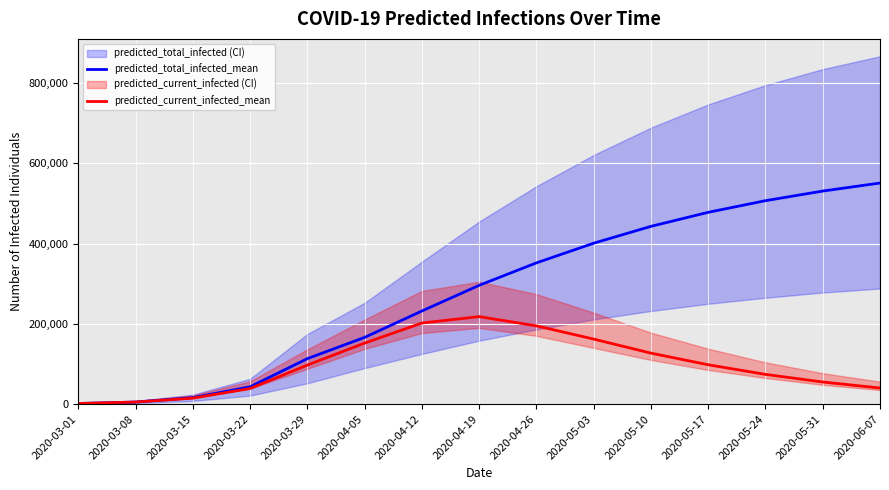

What is the greatest value displayed?

551000